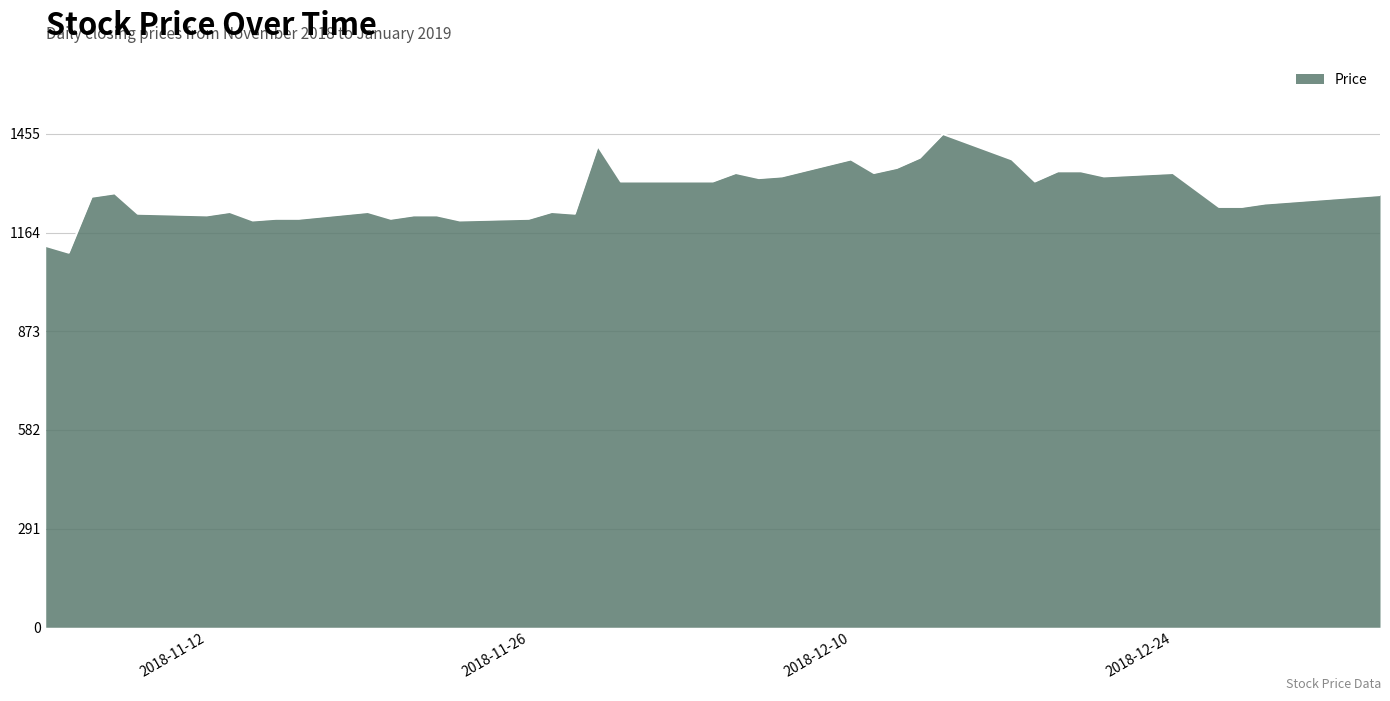

What is the smallest value displayed?

1105